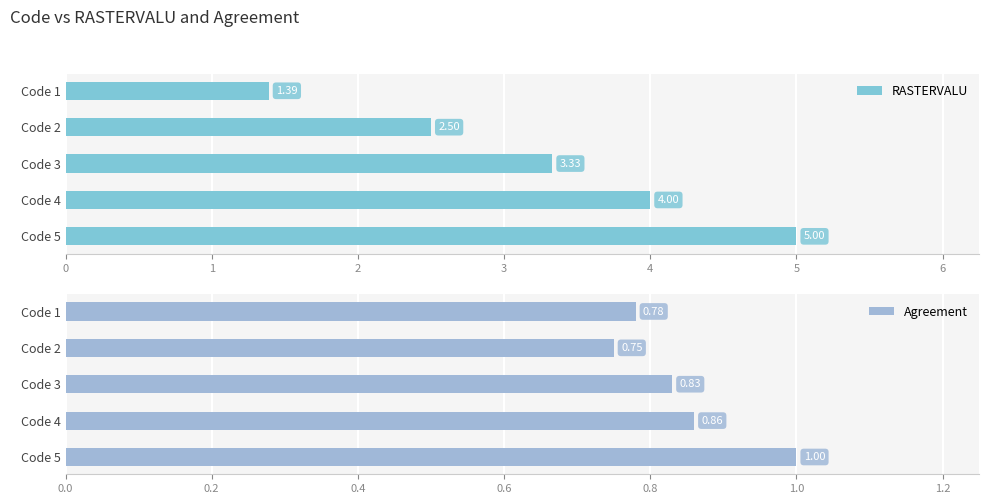

Rank the series by their maximum value, from lowest to highest.

Agreement, RASTERVALU